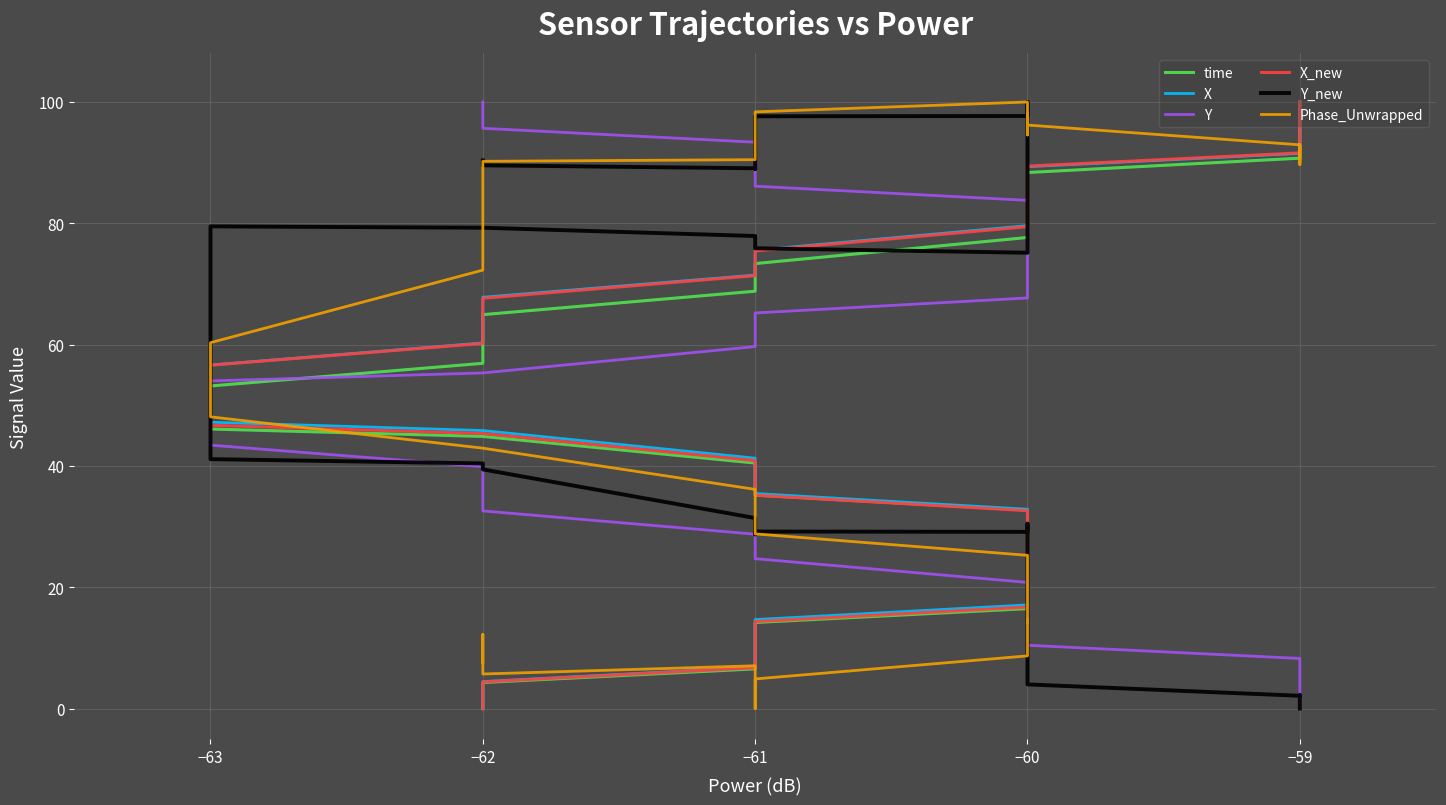

Which has a higher value, −61 or −60?

−60